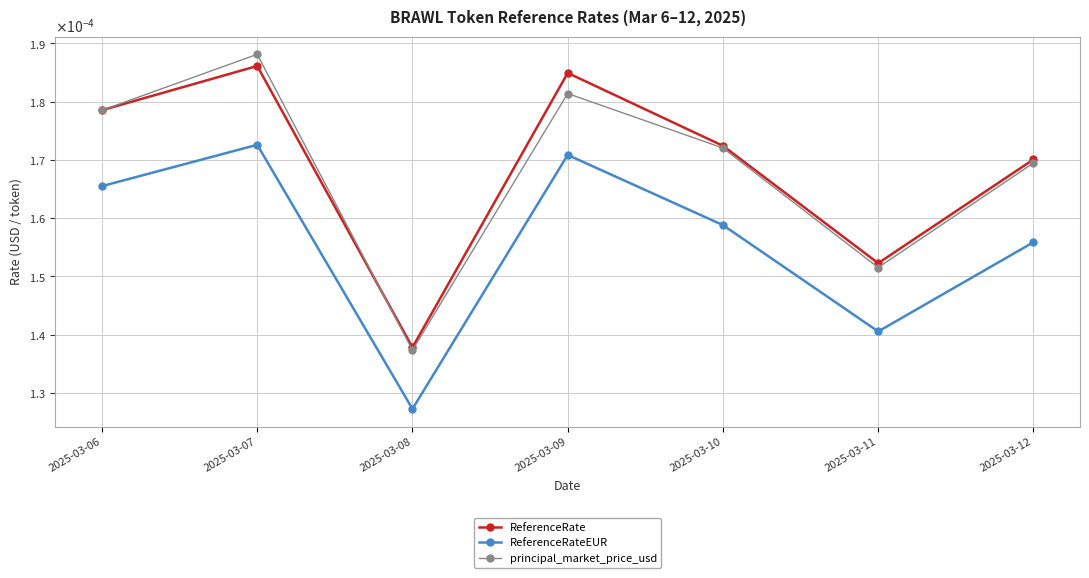

At how many categories does at least one series exceed 0?

7